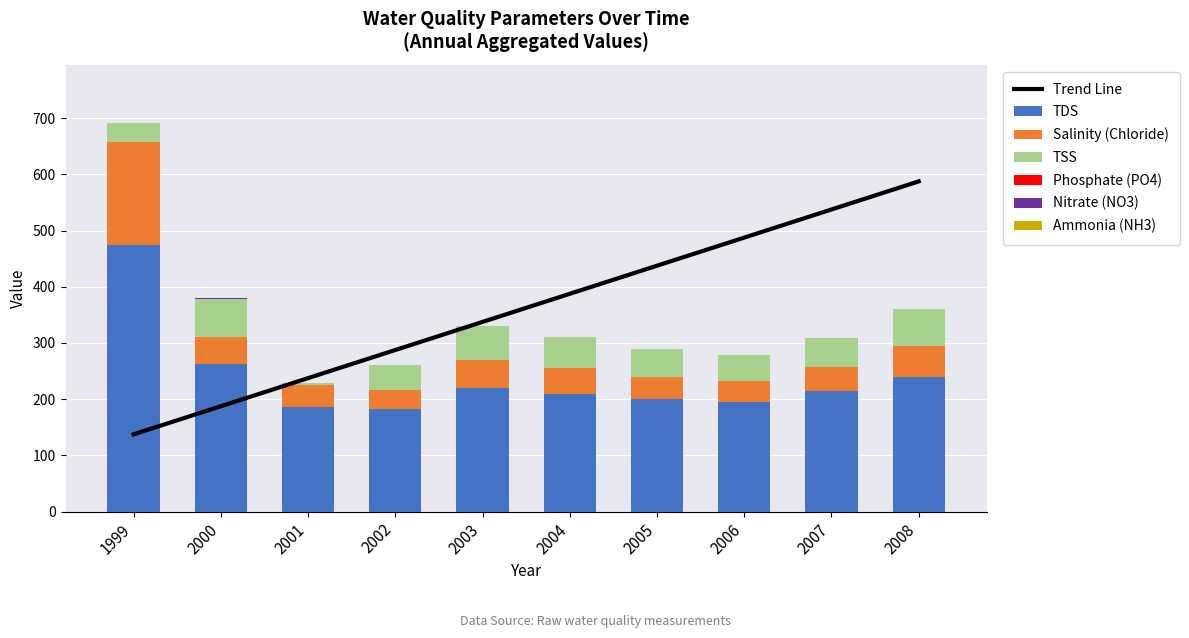

What is the difference between the maximum and second lowest values in the TDS series?

288.0